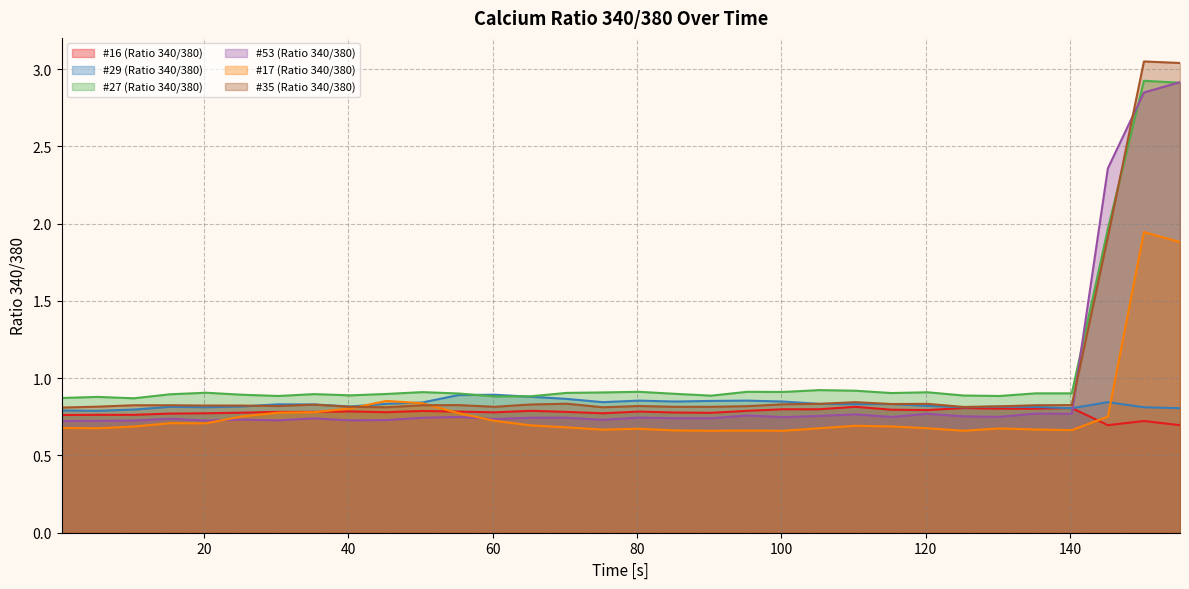

Rank the categories by #27 (Ratio 340/380) value from lowest to highest.

10.259, 0.253, 5.258, 60.258, 65.259, 30.258, 130.258, 90.259, 125.259, 40.258, 25.258, 15.258, 35.258, 45.258, 85.259, 55.258, 135.258, 140.259, 115.259, 70.258, 20.258, 75.258, 120.258, 50.258, 100.258, 80.258, 95.259, 110.259, 105.258, 145.259, 155.258, 150.258